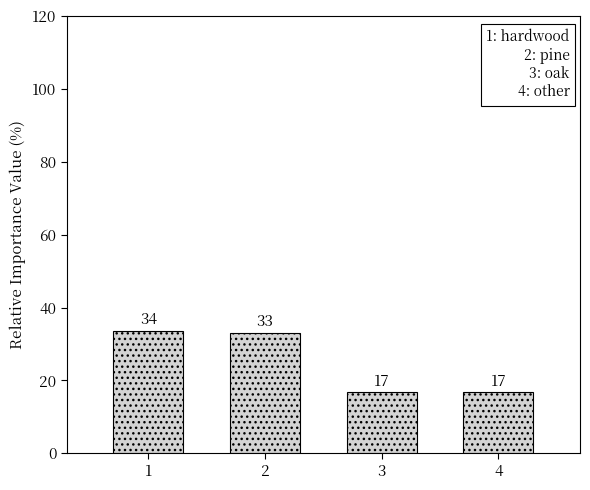

How many bars are there in total?

4